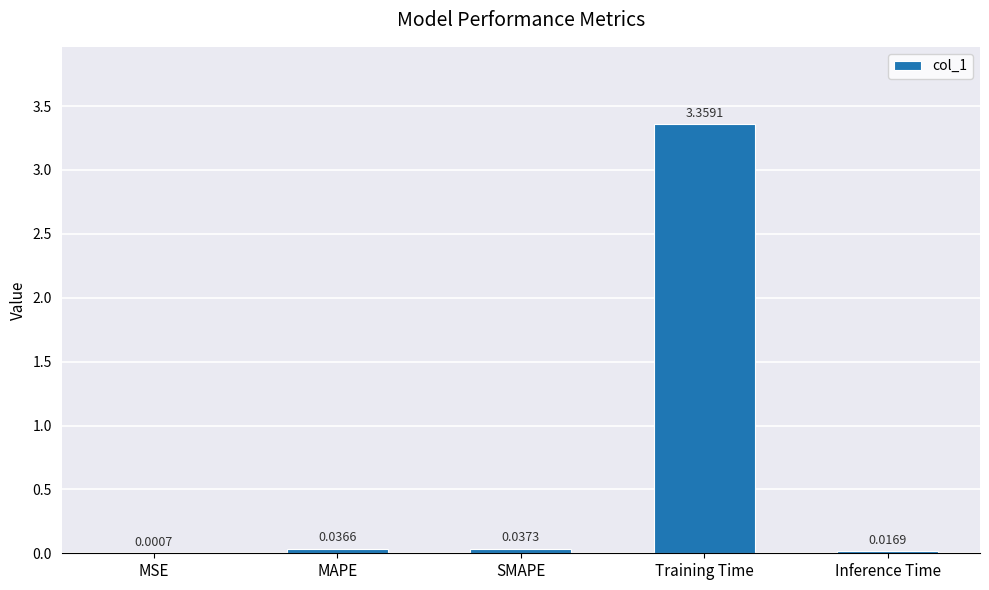

What is the change in value from MSE to Training Time?

+3.4